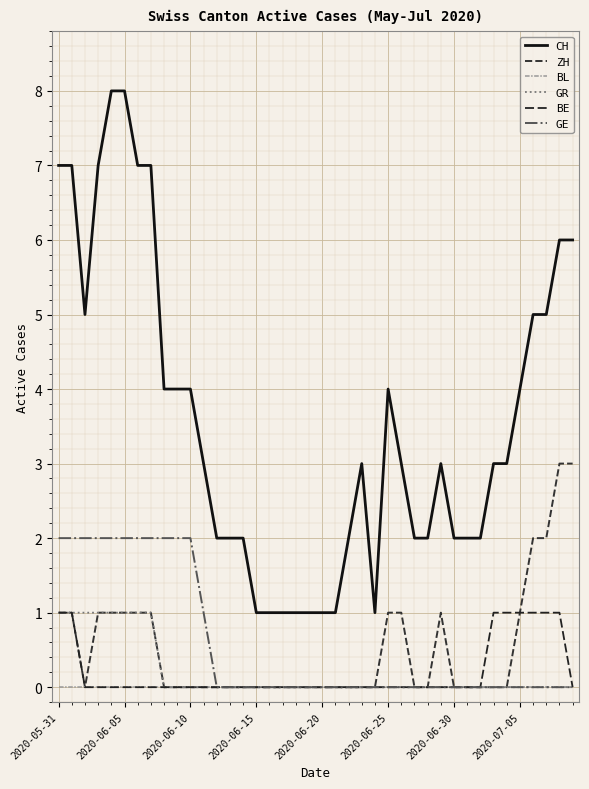

Where does the CH series first go above 3?

2020-05-31